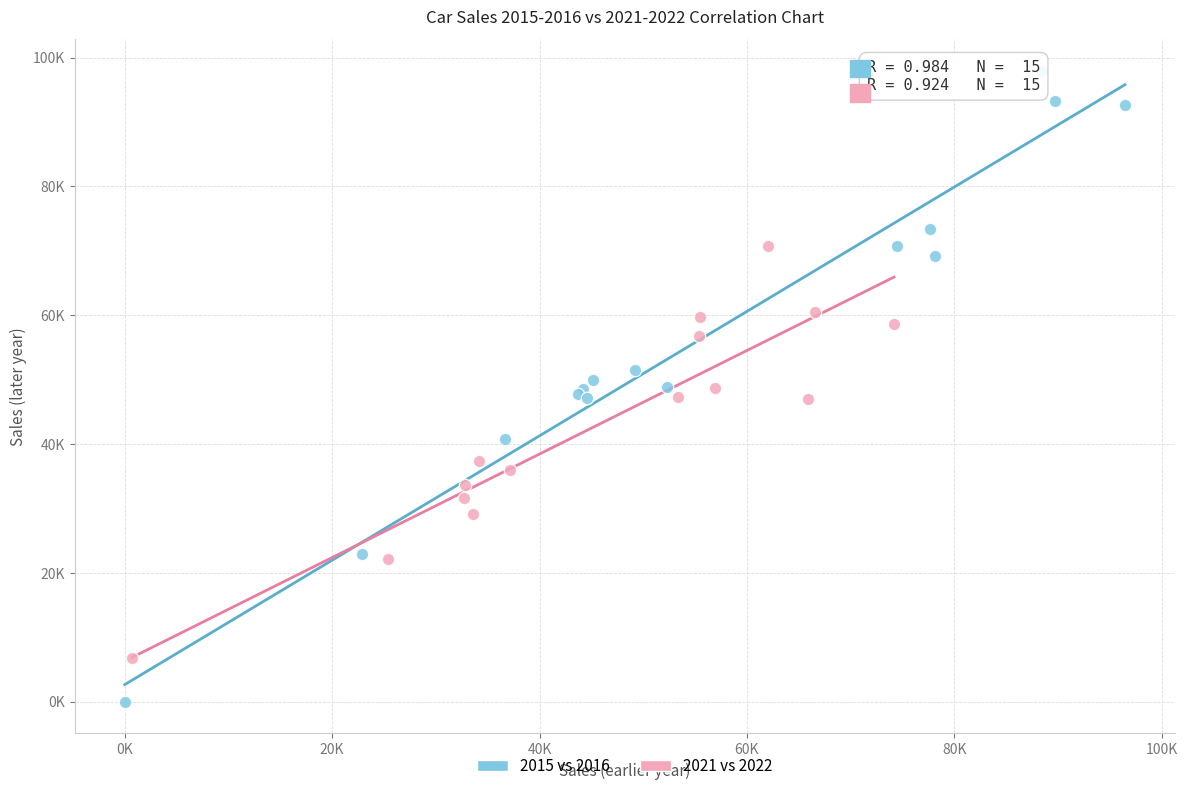

What are all the series names shown in the legend?

2015 vs 2016, 2021 vs 2022